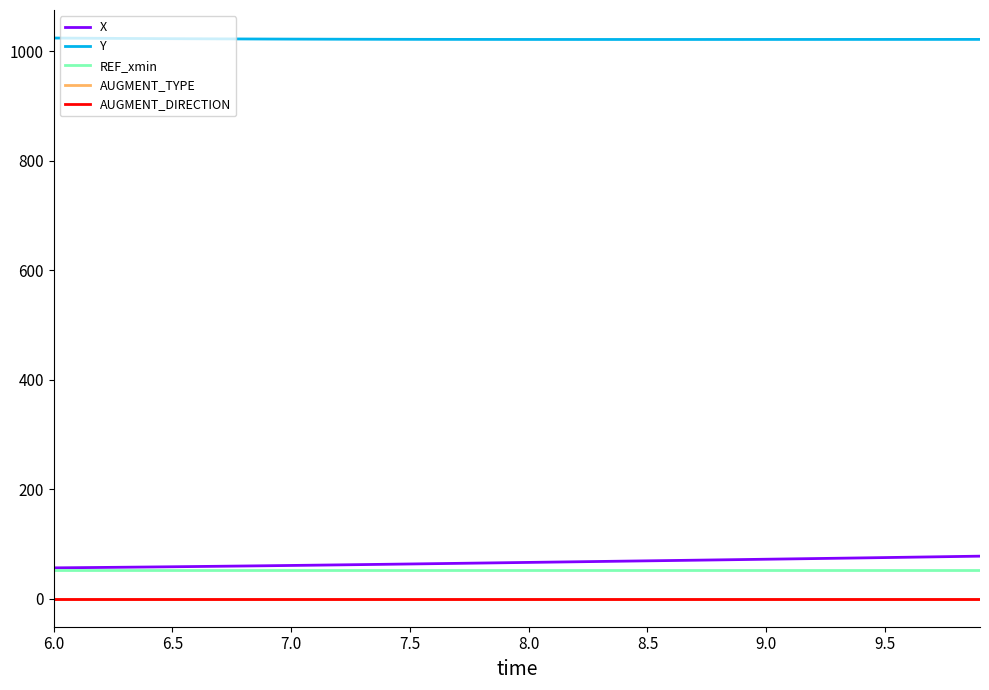

List the series in order of their peak value, highest first.

Y, X, REF_xmin, AUGMENT_TYPE, AUGMENT_DIRECTION